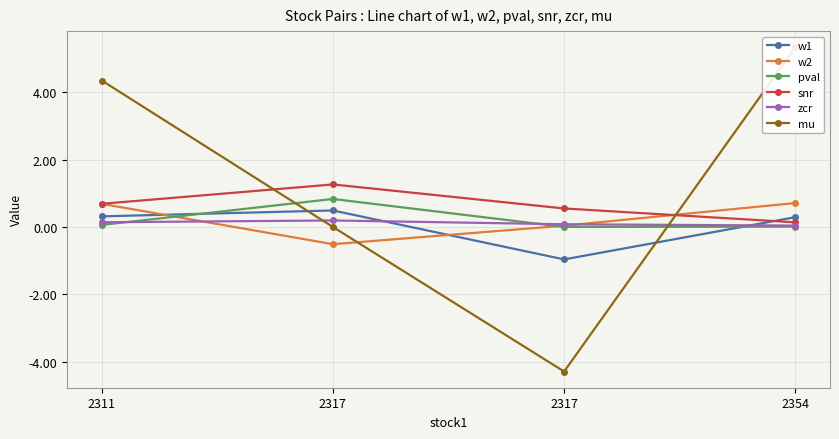

What are all the series names shown in the legend?

w1, w2, pval, snr, zcr, mu